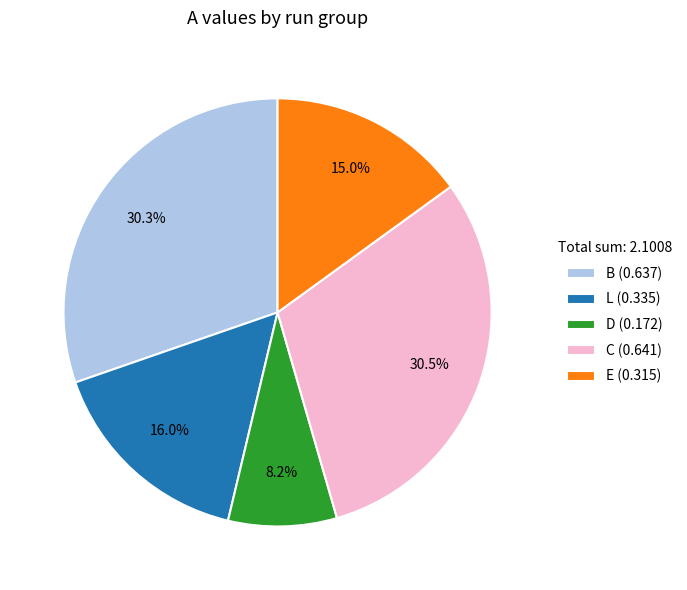

Is there a majority slice in this chart?

No